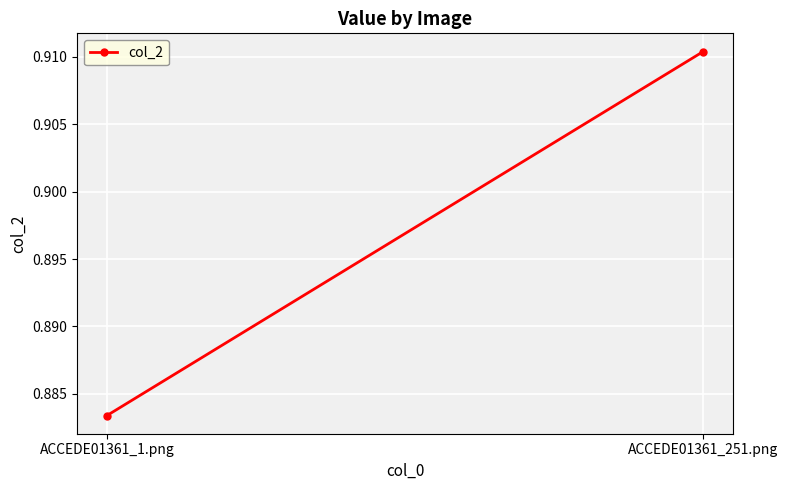

Rank the categories by value from highest to lowest.

ACCEDE01361_251.png, ACCEDE01361_1.png